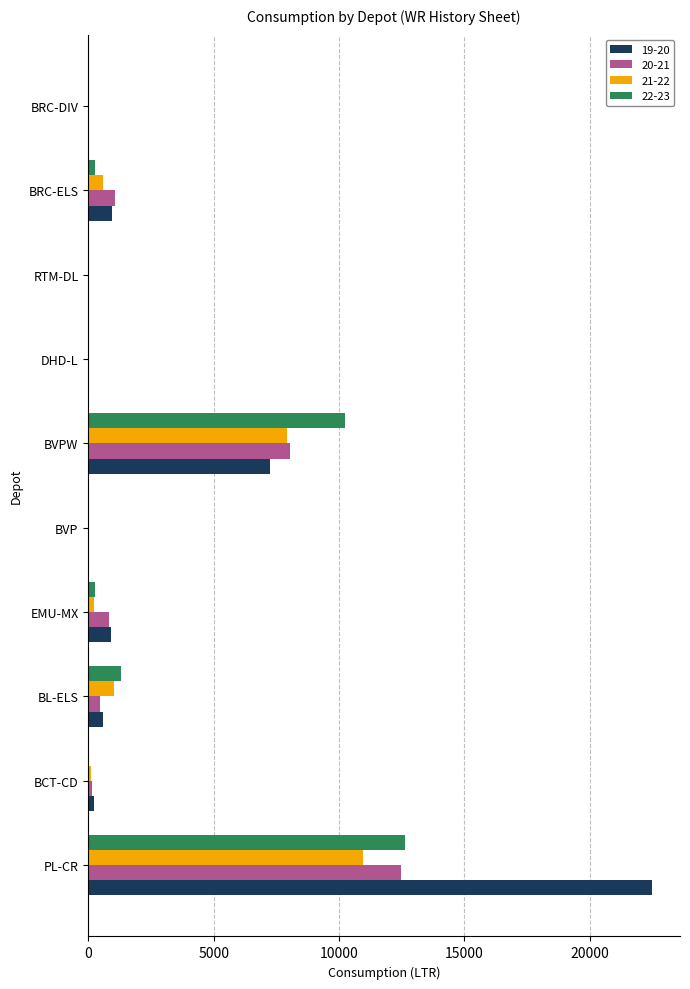

Between PL-CR and DHD-L, which series saw the biggest shift?

19-20